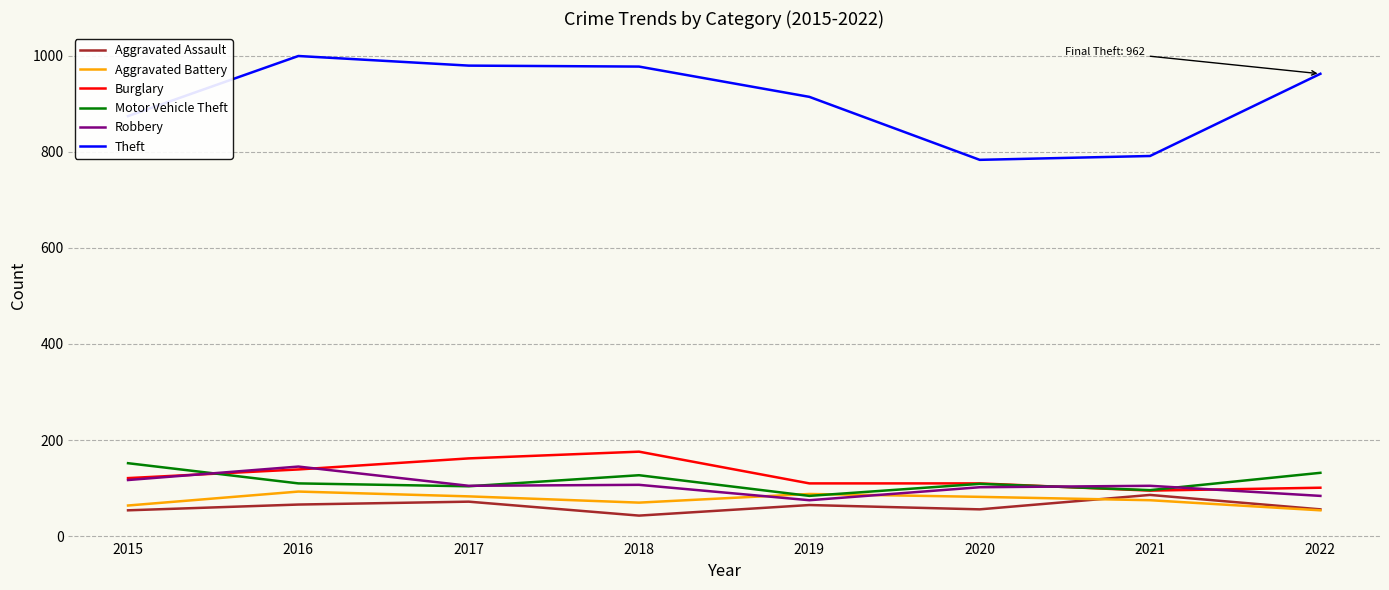

Is the value of Aggravated Battery at 2022 greater than the value of Burglary at 2016?

No